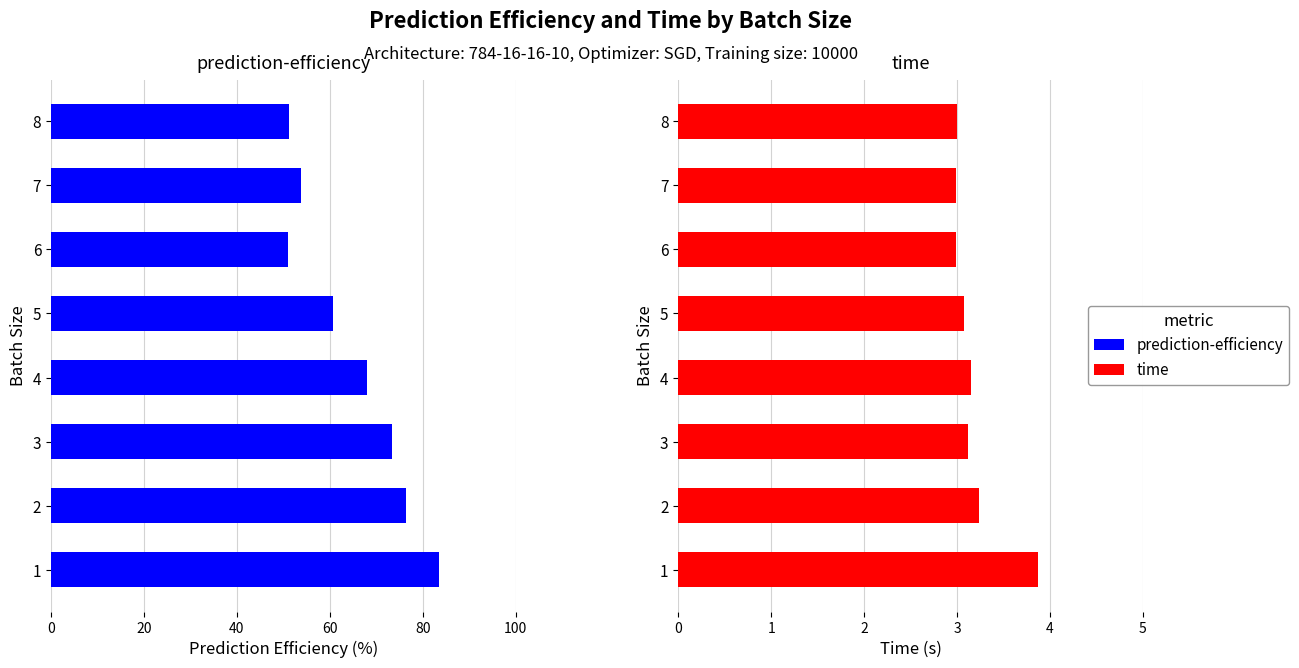

What is the difference between the maximum and minimum values in the prediction-efficiency series?

32.4